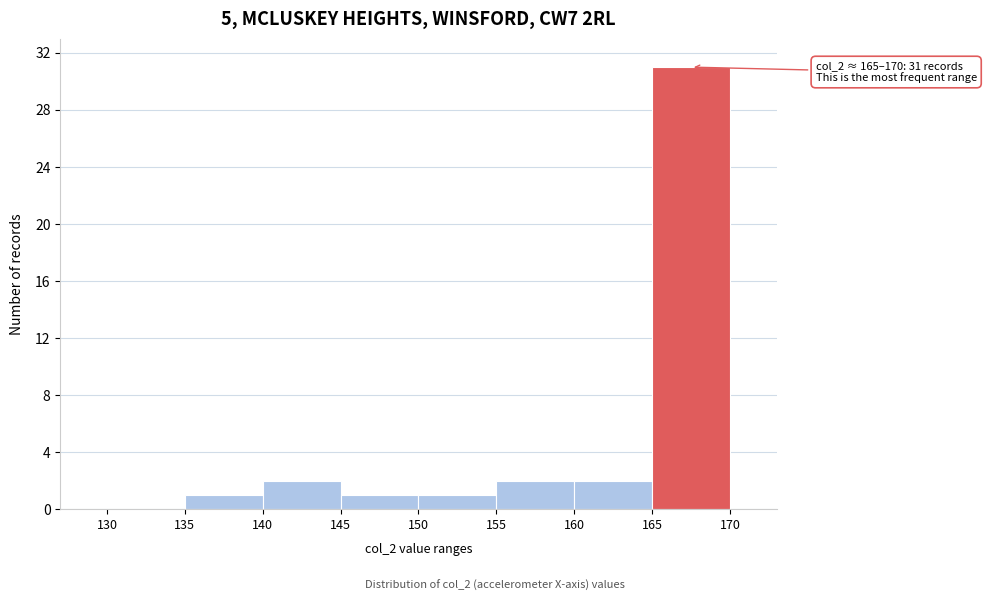

Over which range of the x-axis is the bar tallest?

165 to 170